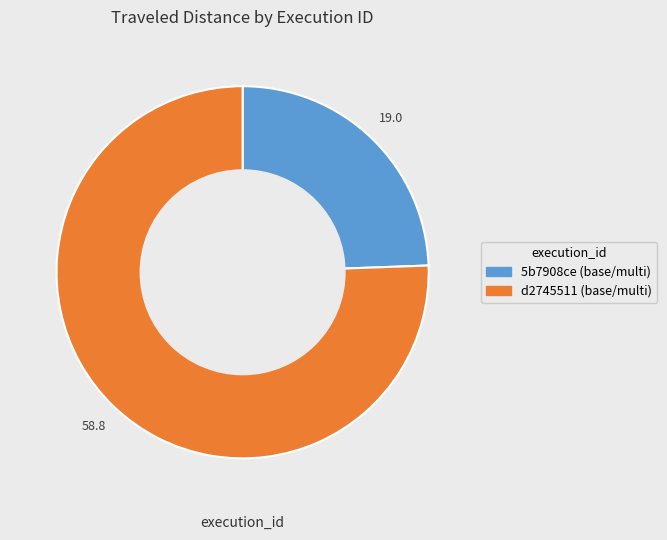

Does any single category account for the majority?

Yes